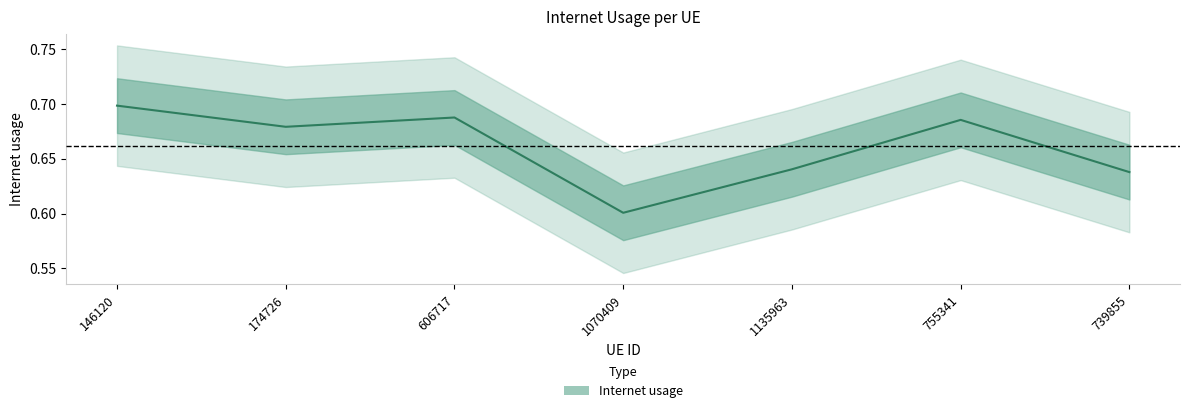

How many points are lower than both their immediate neighbors (excluding endpoints)?

2